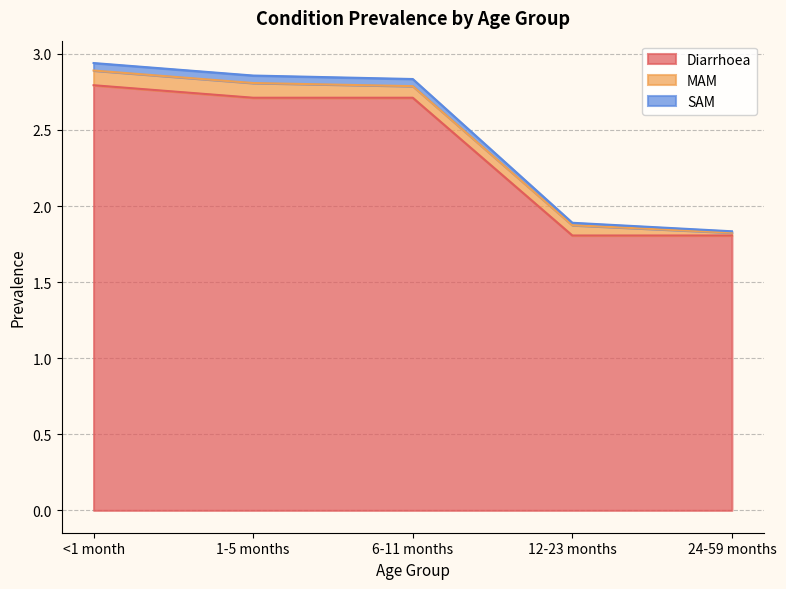

At which label is Diarrhoea closest to 2?

12-23 months